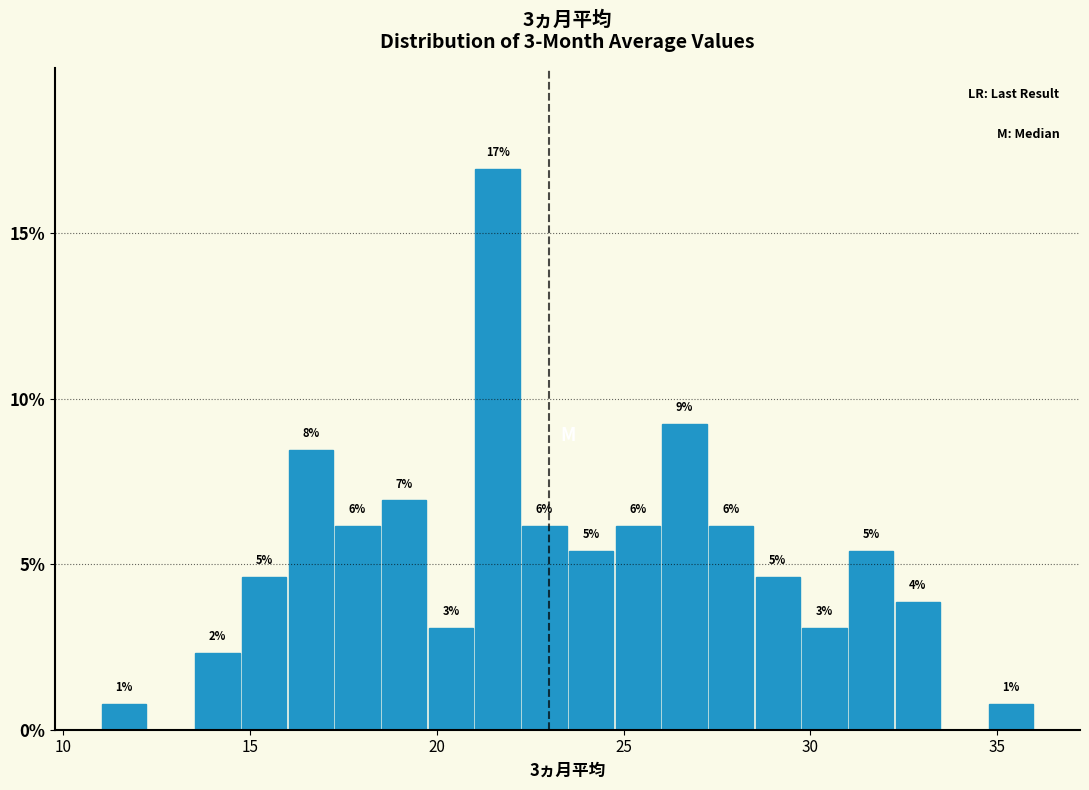

Around what value on the x-axis is the tallest bar? Give the approximate position of its centre, as read against the axis.

21.5